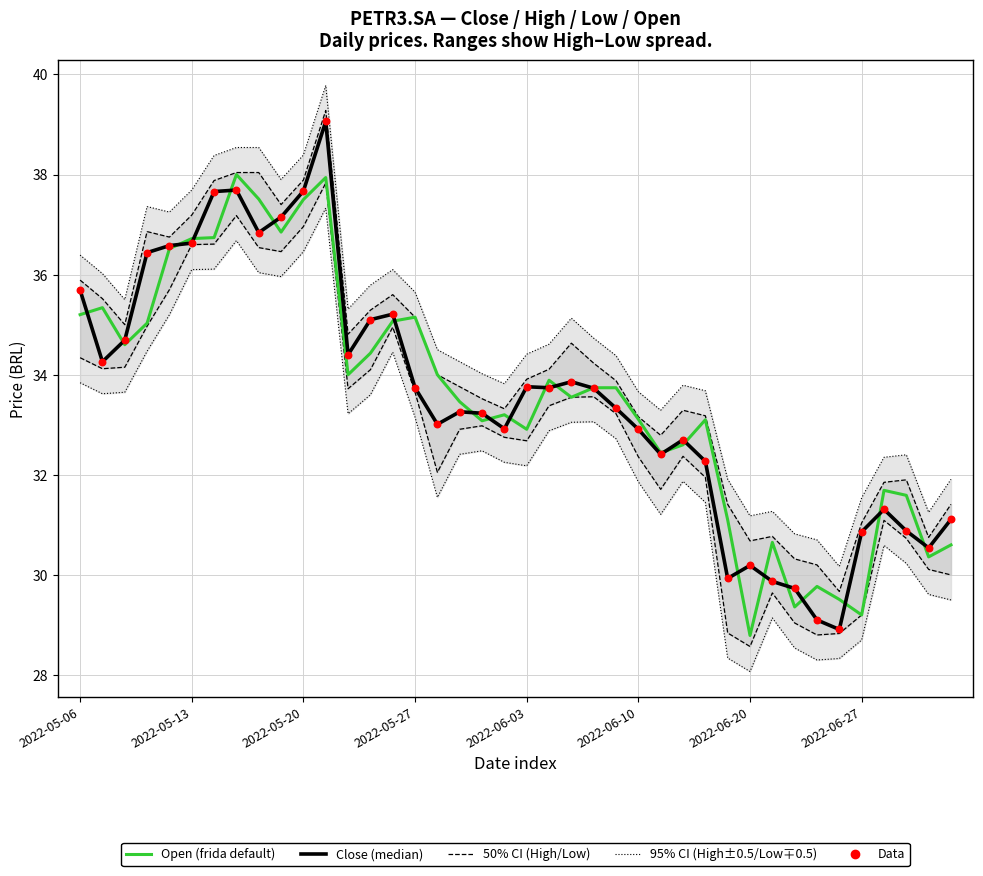

Which series has the largest total across all categories?

95% CI (High+0.5 / Low-0.5)